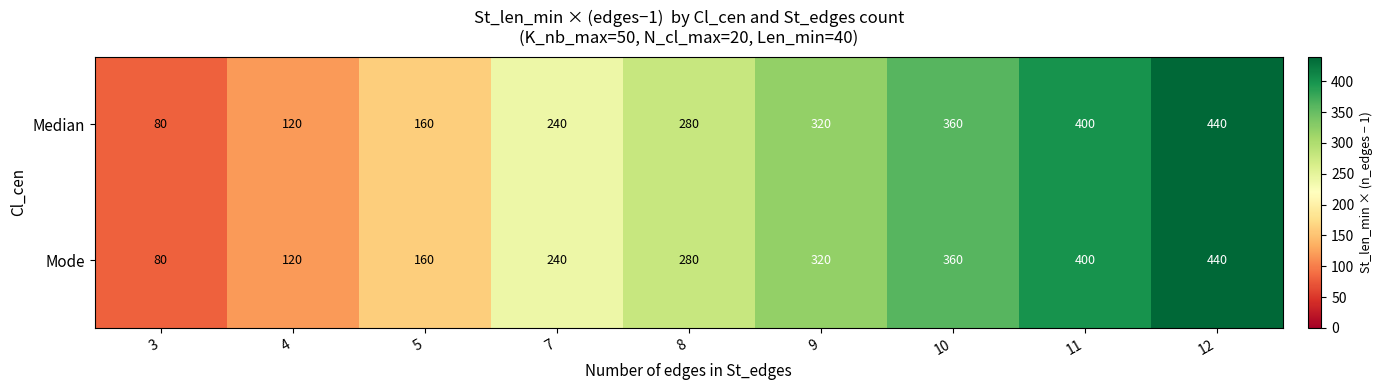

How many series are shown in this chart?

2